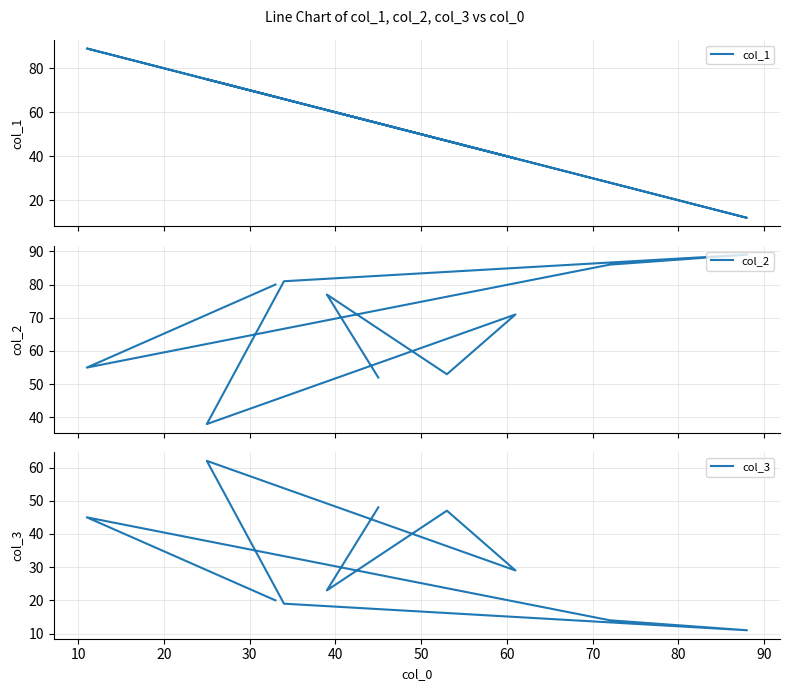

Is it true that col_3 equals 31 at 50?

False